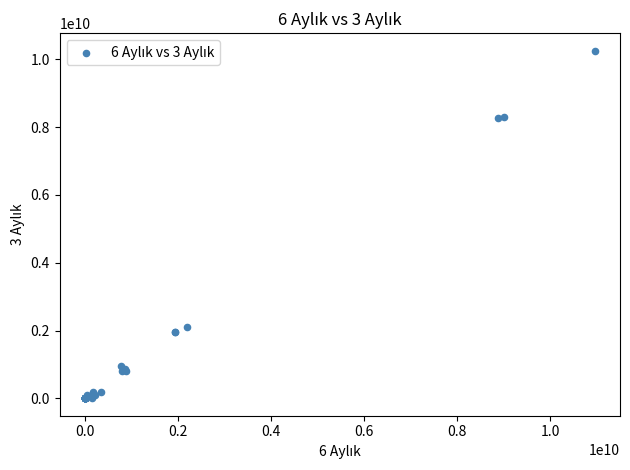

What Y value in the scatter plot is closest to 5128015000?

2097163000